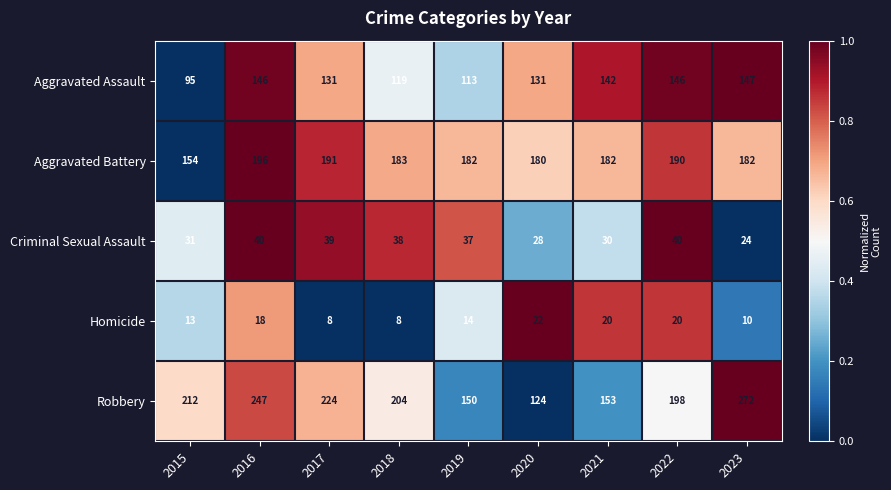

At which label is Aggravated Assault closest to 121?

2018